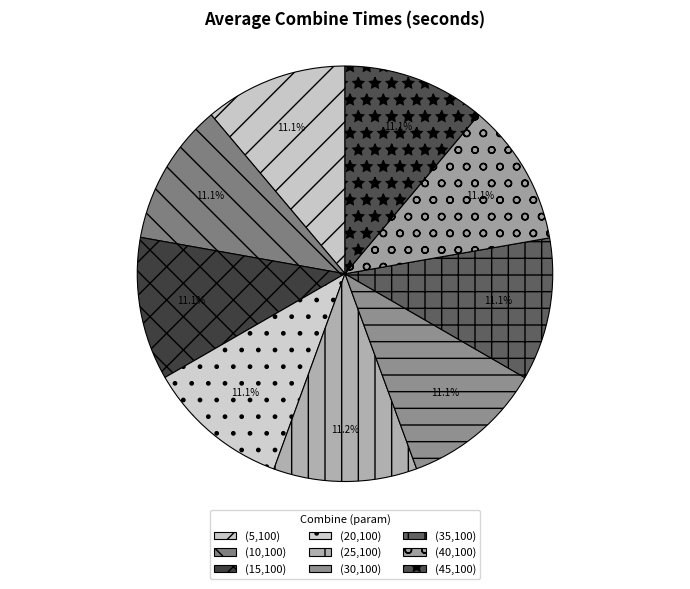

What is the largest slice in the pie chart?

(25,100)